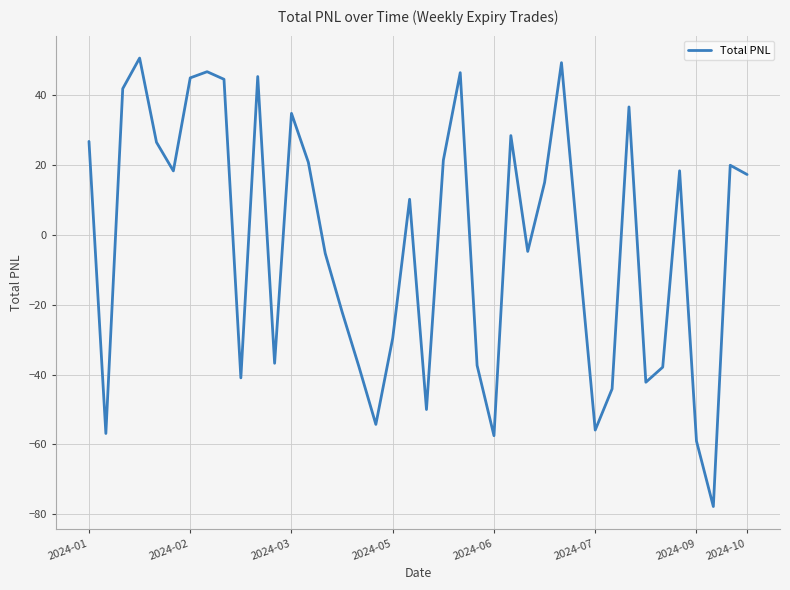

What is the maximum value shown in the chart?

50.6